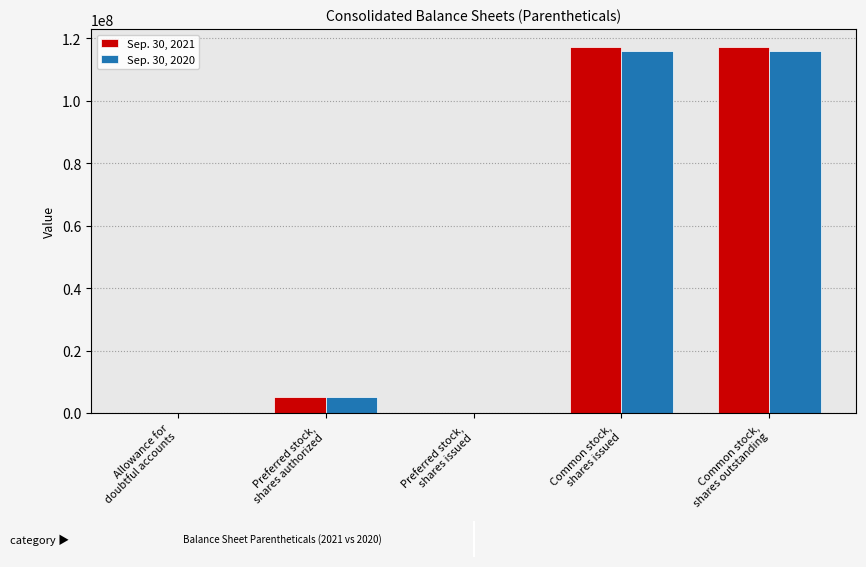

Count the number of categories in the chart.

5